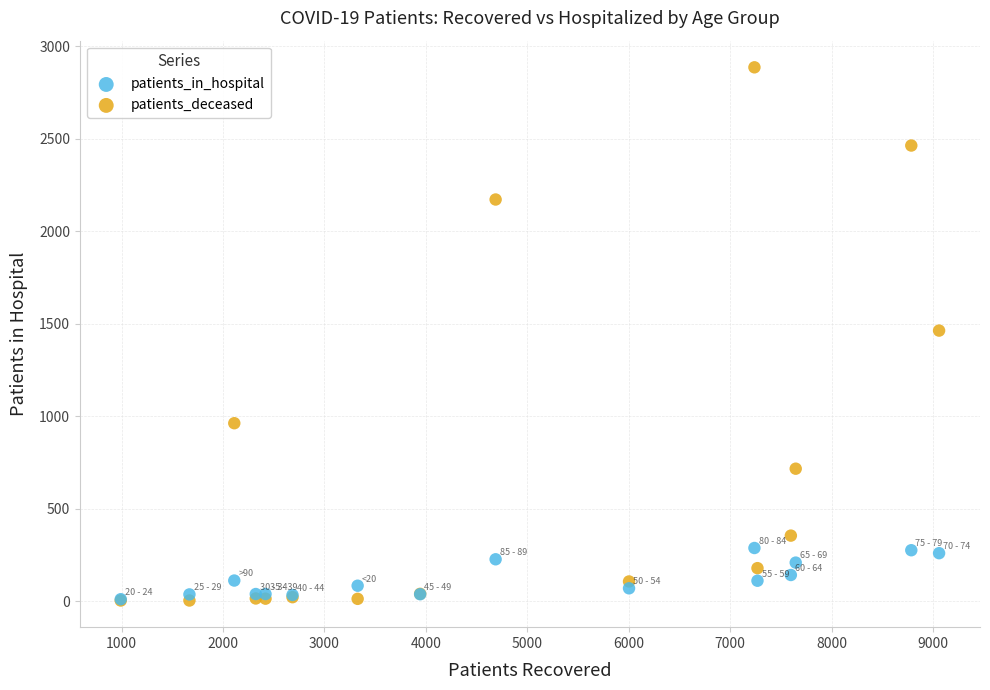

What are all the series names shown in the legend?

patients_in_hospital, patients_deceased